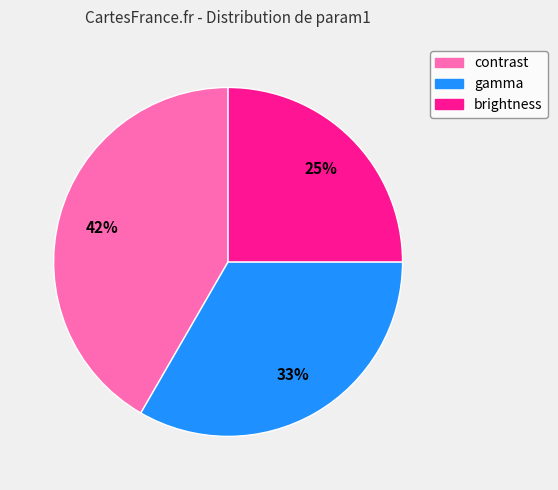

Is the sum of contrast and brightness greater than half?

Yes